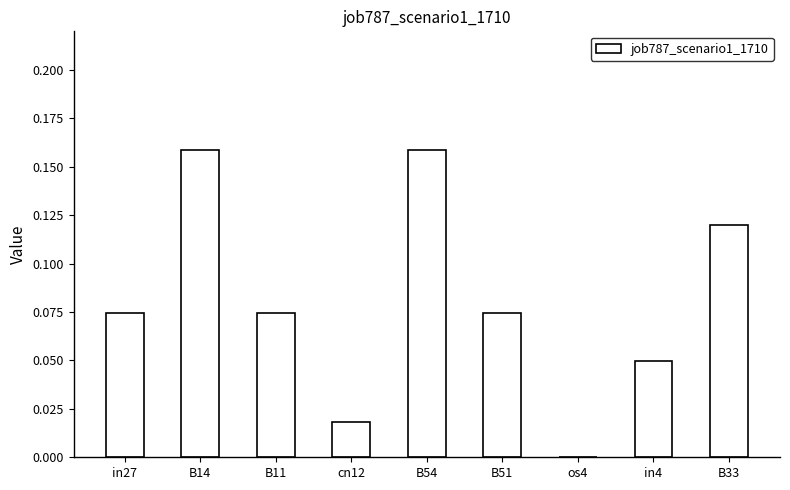

True or false: the data shows 0.0 at cn12.

True